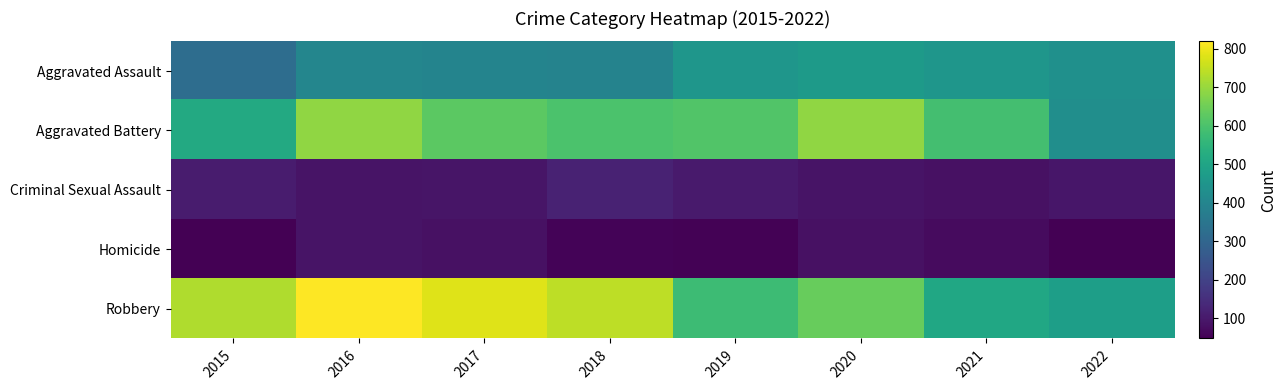

Reading left to right, what are all the values shown in this chart?

Aggravated Assault: 2015=323	2016=402	2017=396	2018=392	2019=452	2020=468	2021=452	2022=436
Aggravated Battery: 2015=515	2016=691	2017=623	2018=600	2019=608	2020=691	2021=587	2022=428
Criminal Sexual Assault: 2015=105	2016=87	2017=90	2018=122	2019=102	2020=88	2021=82	2022=93
Homicide: 2015=50	2016=87	2017=82	2018=56	2019=53	2020=81	2021=69	2022=47
Robbery: 2015=726	2016=819	2017=780	2018=741	2019=577	2020=639	2021=506	2022=479